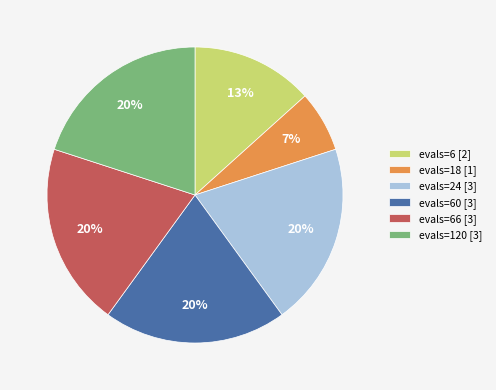

Between evals=120 [3] and evals=18 [1], which is larger?

evals=120 [3]